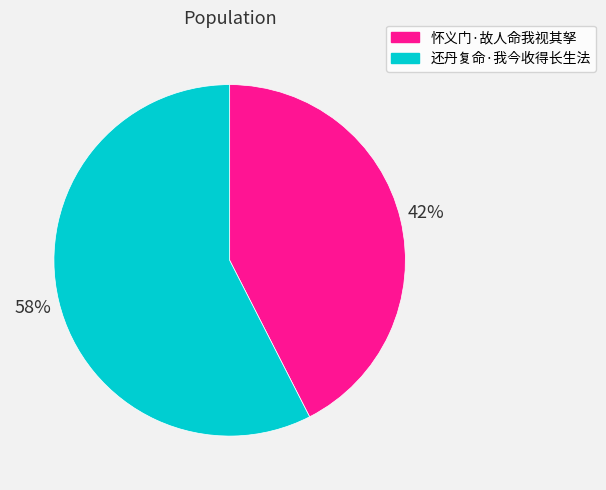

Do 怀义门·故人命我视其孥 and 还丹复命·我今收得长生法 together represent more than half of the pie?

Yes